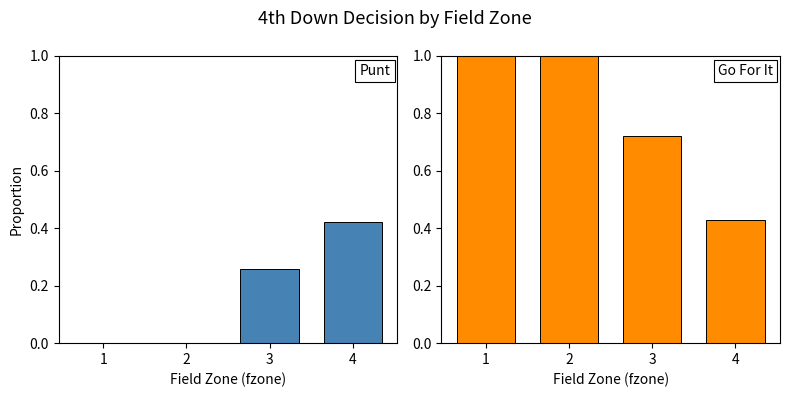

How many bars are there in total?

8